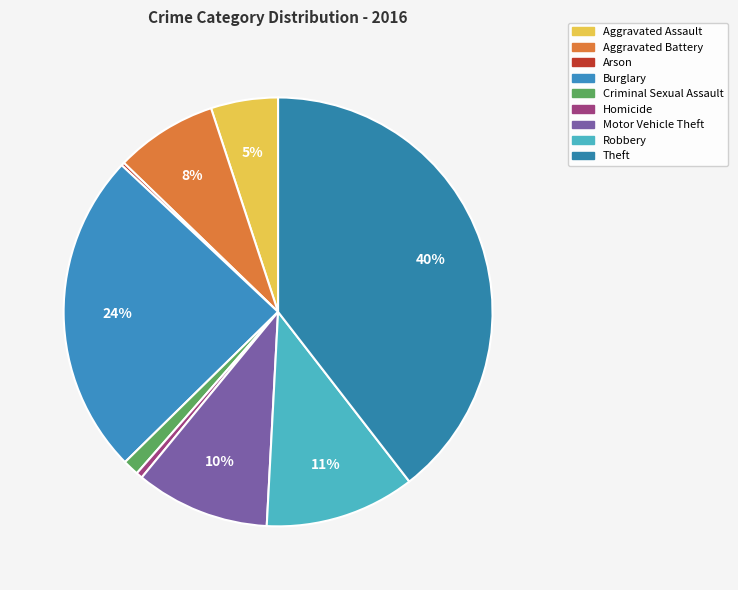

Is there a majority slice in this chart?

No